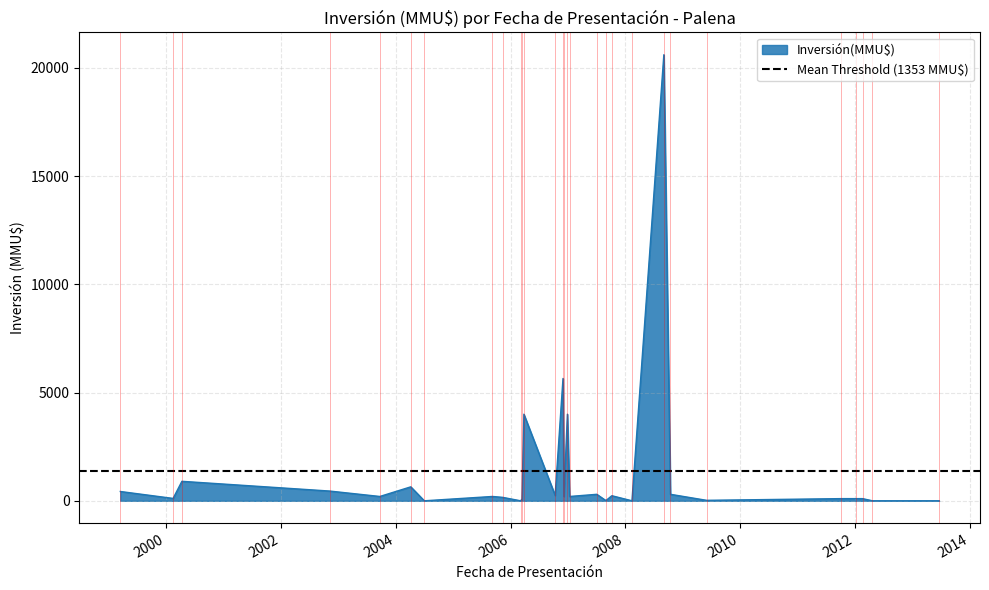

What is the difference between the maximum and minimum values?

20605